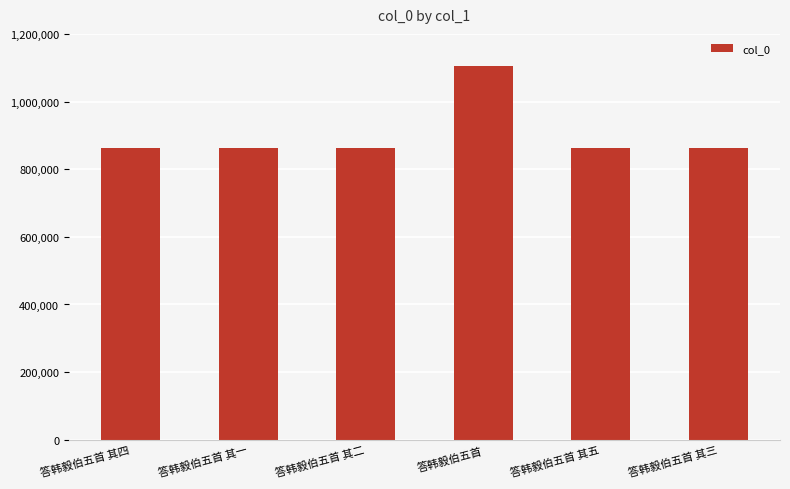

What is the label of the 6th bar from the right?

答韩毅伯五首 其四